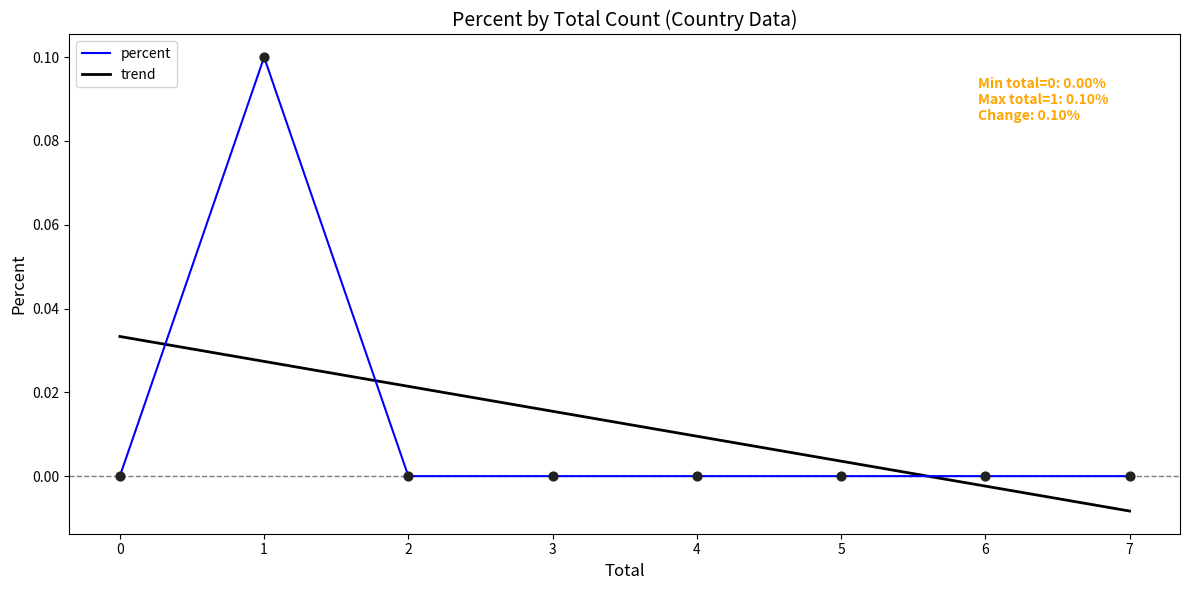

What are all the series names shown in the legend?

percent, trend